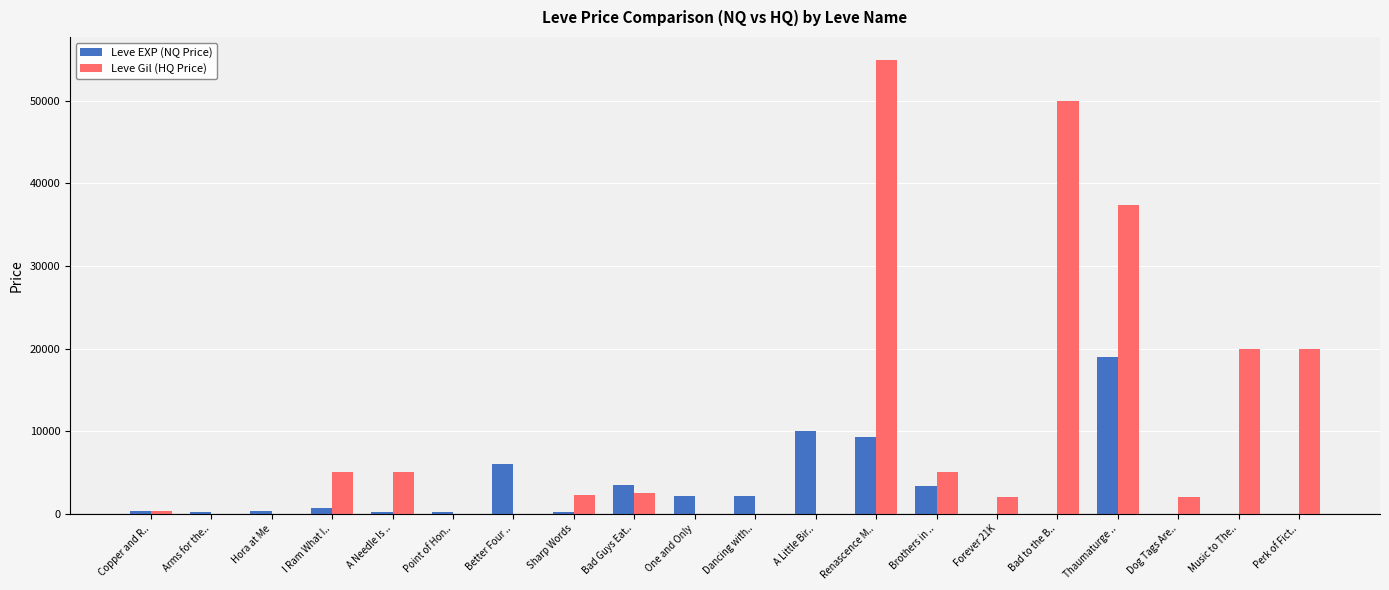

At which category is the sum across all series the highest?

Renascence M..